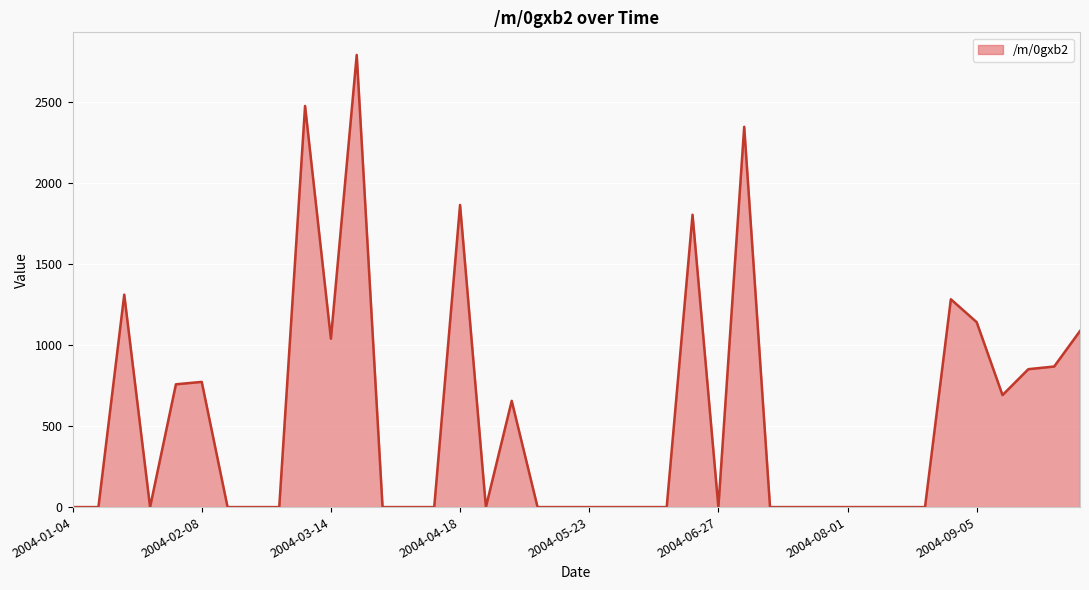

What is the maximum value shown in the chart?

2792.4